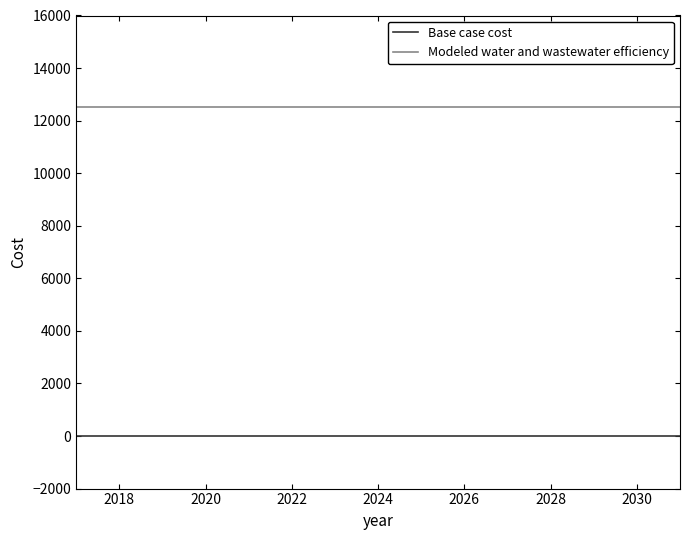

True or false: Modeled water and wastewater efficiency and Base case cost intersect in this chart.

False